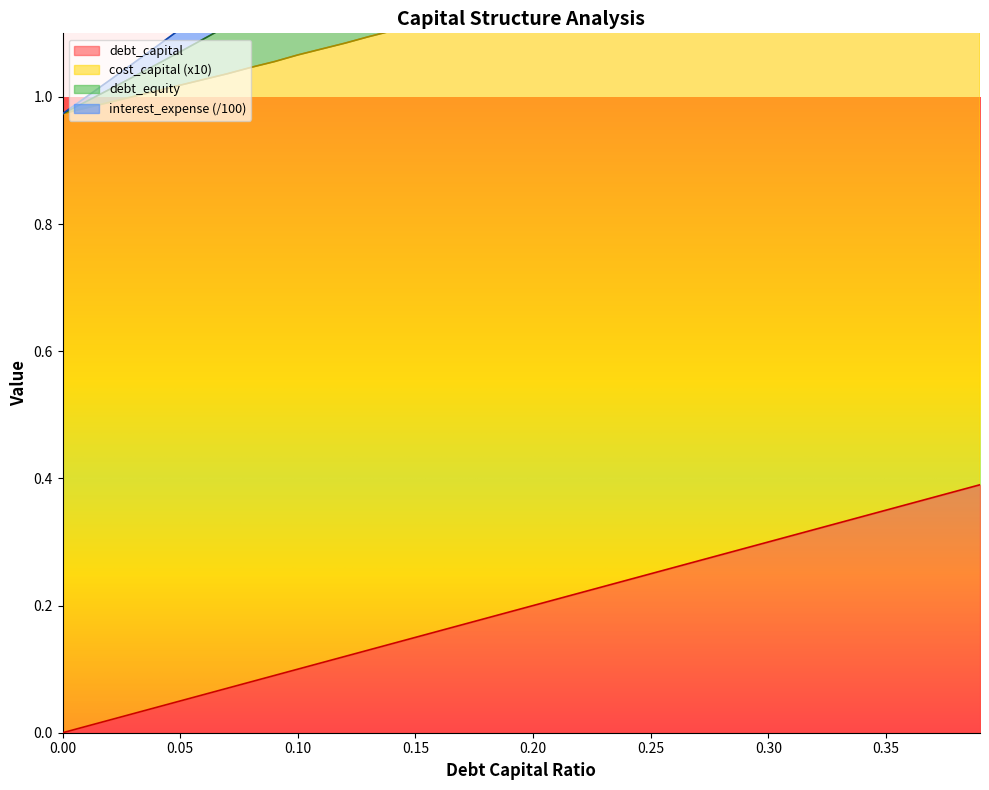

What is the approximate value of debt_capital at 0.25?

0.2